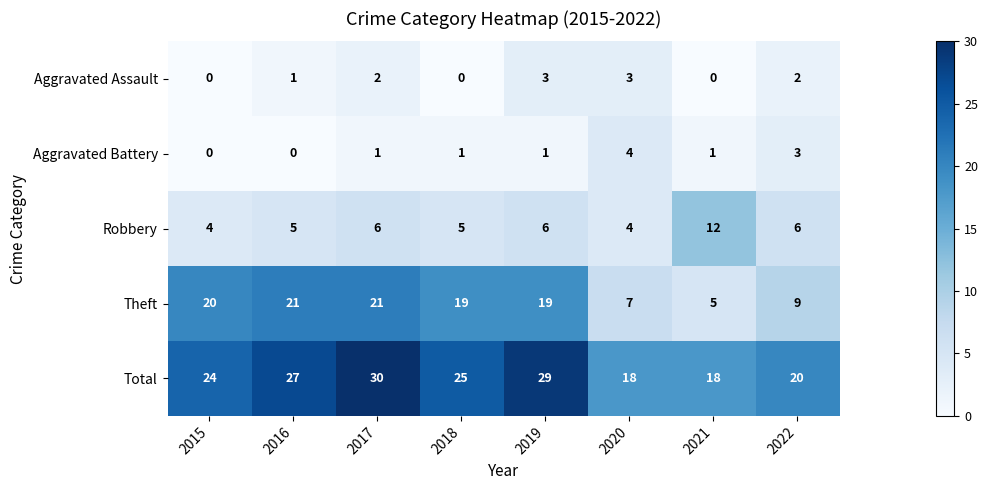

What is the maximum value shown in the chart?

30